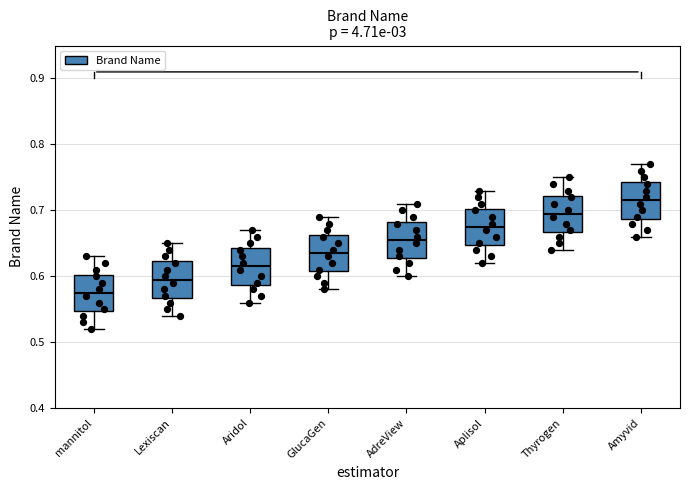

Reading left to right, read every box against the y-axis: the position of its median line, the range the box covers, and the ends of its whiskers. The values are not printed on the chart, so give them approximately, as read against the axis.

mannitol: median 0.58, box 0.55 to 0.60, whiskers 0.52 to 0.63
Lexiscan: median 0.60, box 0.57 to 0.62, whiskers 0.54 to 0.65
Aridol: median 0.62, box 0.59 to 0.64, whiskers 0.56 to 0.67
GlucaGen: median 0.64, box 0.61 to 0.66, whiskers 0.58 to 0.69
AdreView: median 0.66, box 0.63 to 0.68, whiskers 0.60 to 0.71
Aplisol: median 0.68, box 0.65 to 0.70, whiskers 0.62 to 0.73
Thyrogen: median 0.70, box 0.67 to 0.72, whiskers 0.64 to 0.75
Amyvid: median 0.72, box 0.69 to 0.74, whiskers 0.66 to 0.77